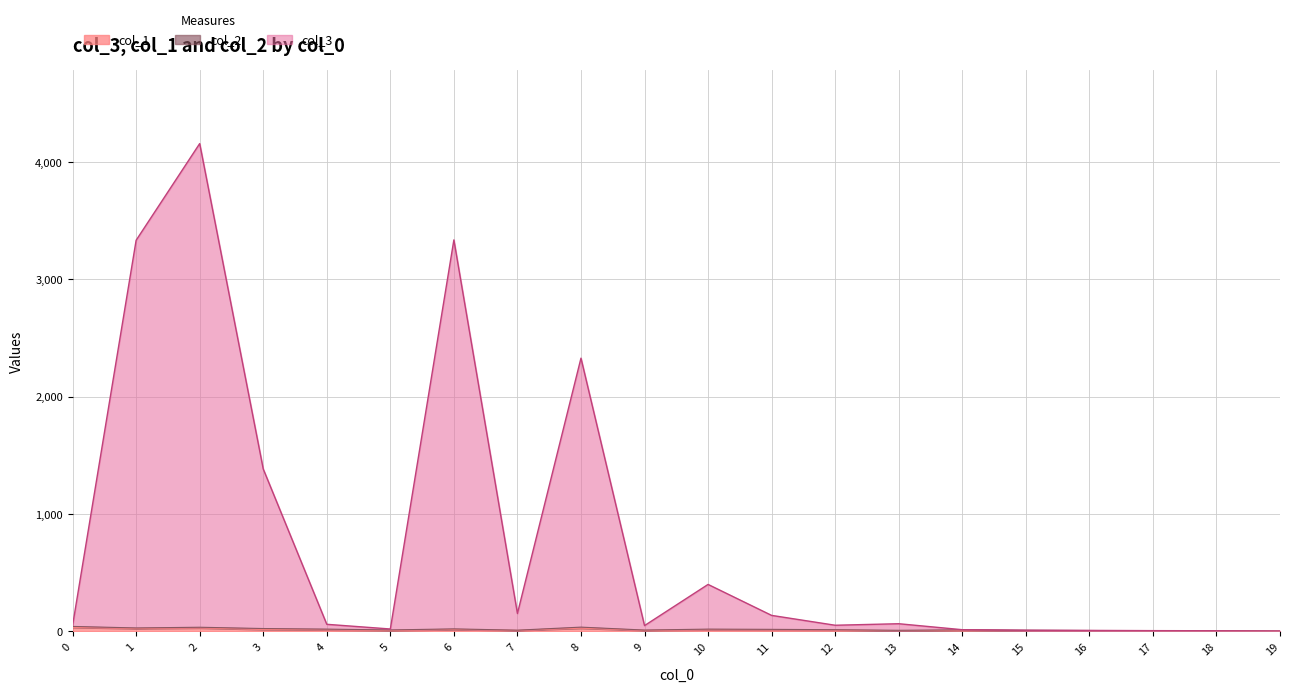

How many interior local valleys does the col_1 series have?

5